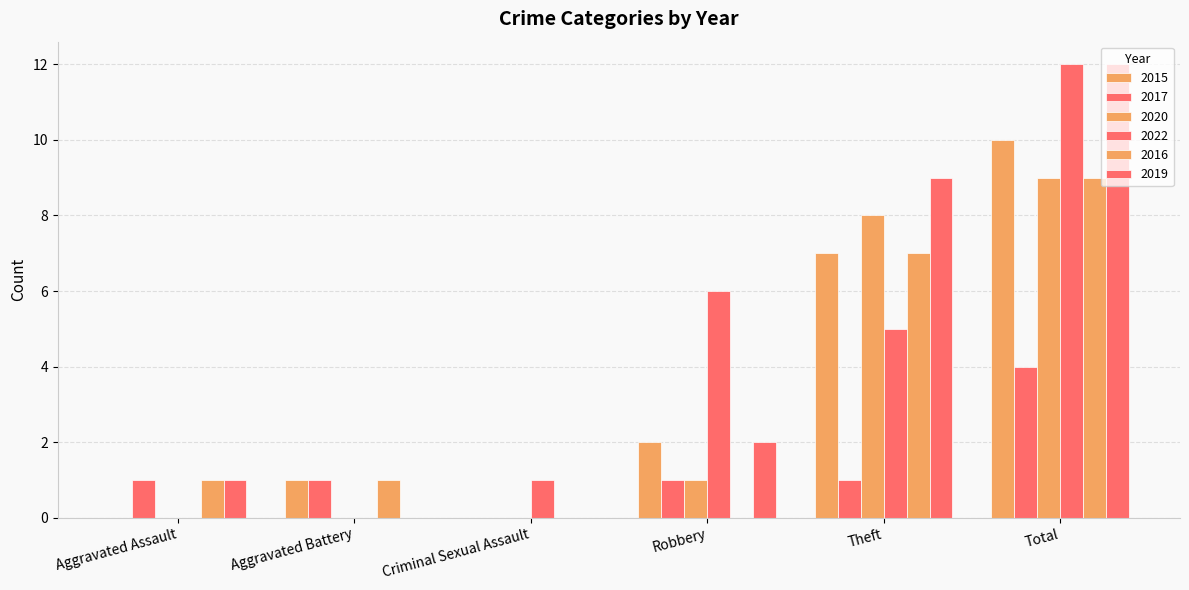

How many categories are shown in the chart?

6